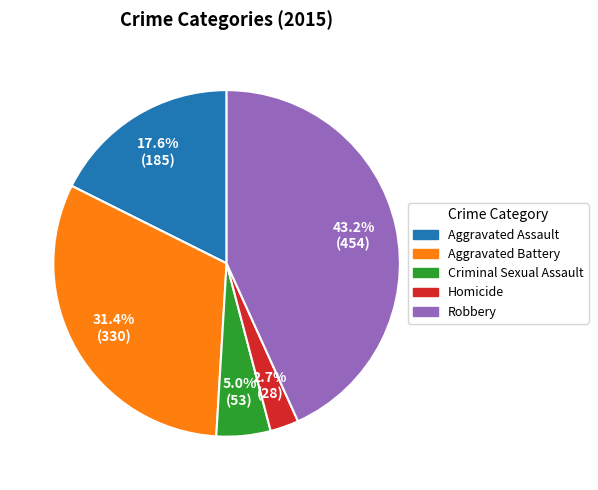

Is there a majority slice in this chart?

No